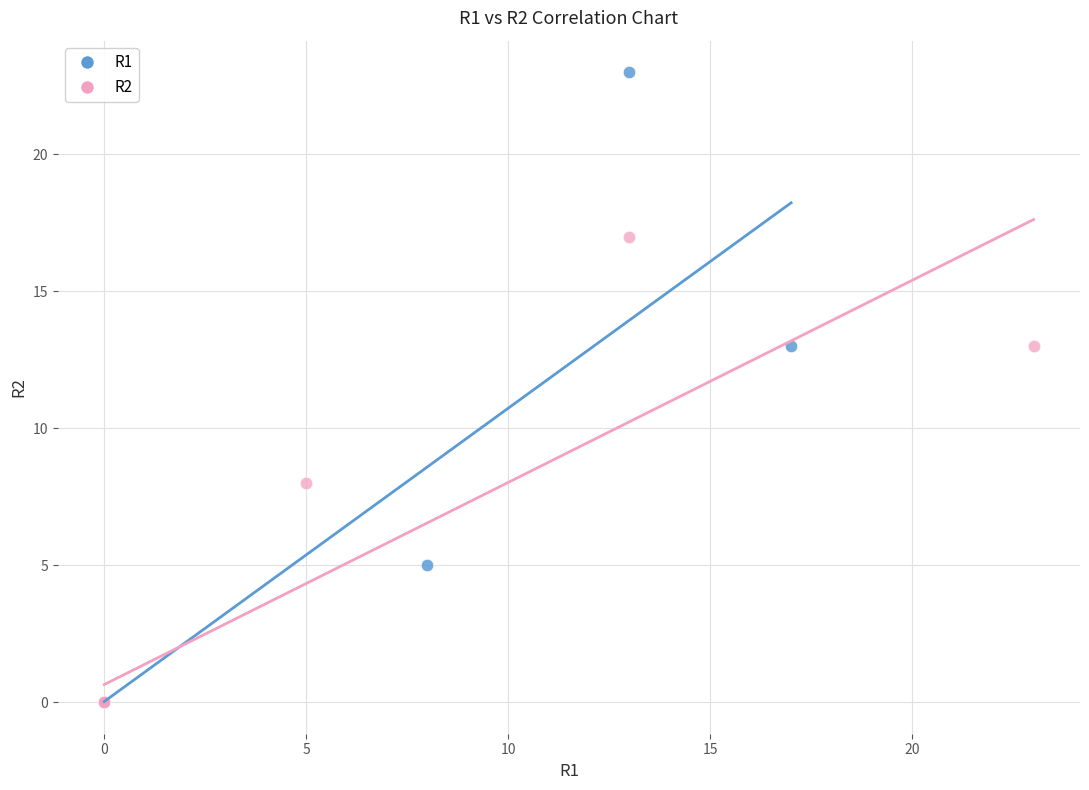

Which series has the widest spread of Y values?

R1